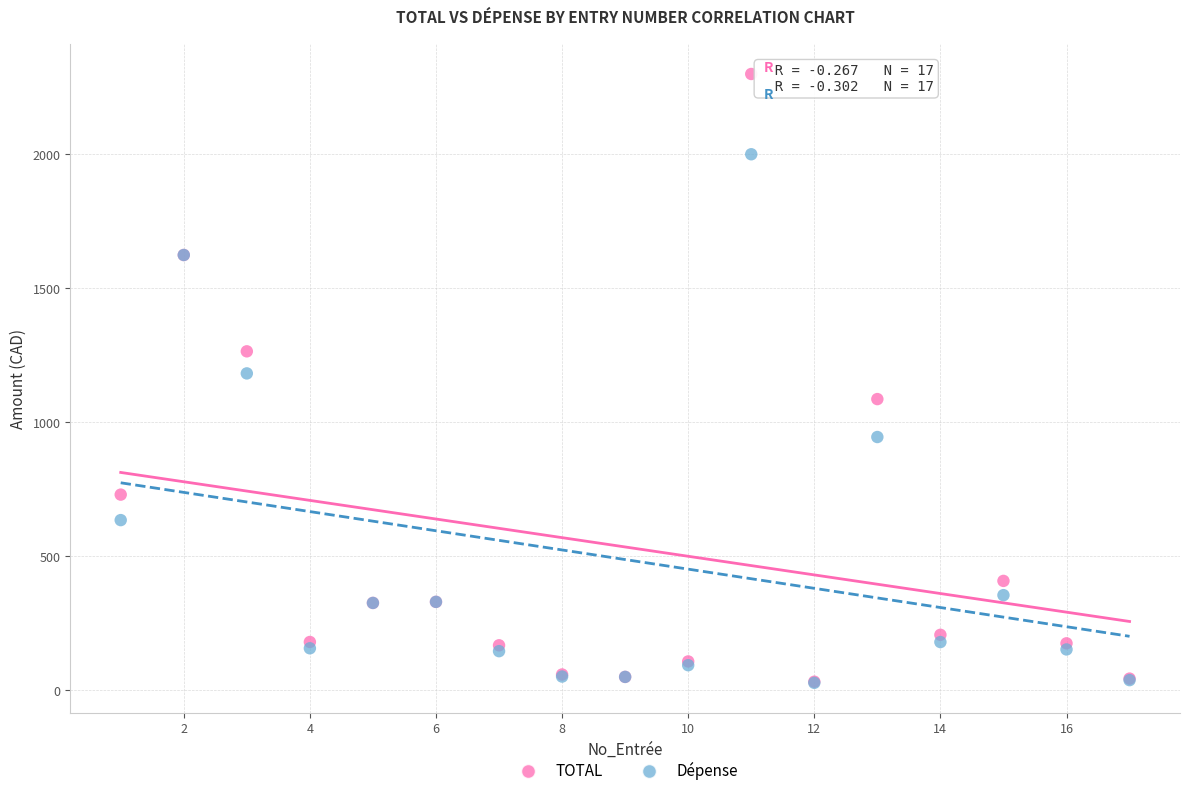

What are all the series names shown in the legend?

TOTAL, Dépense